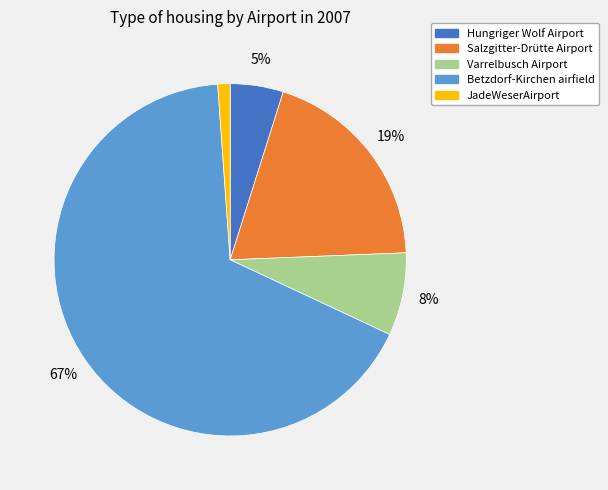

True or false: Salzgitter-Drütte Airport accounts for 19% of the total.

True